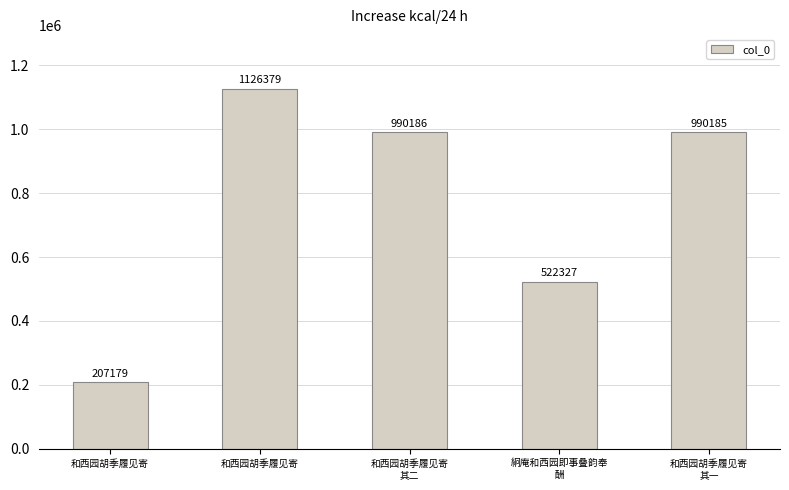

How many data points are less than 990185?

2